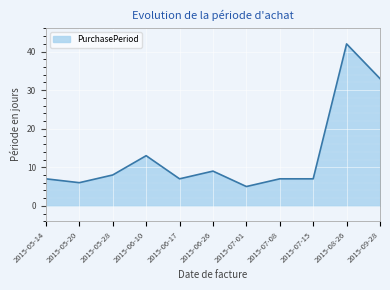

How many lines are shown in the chart?

1